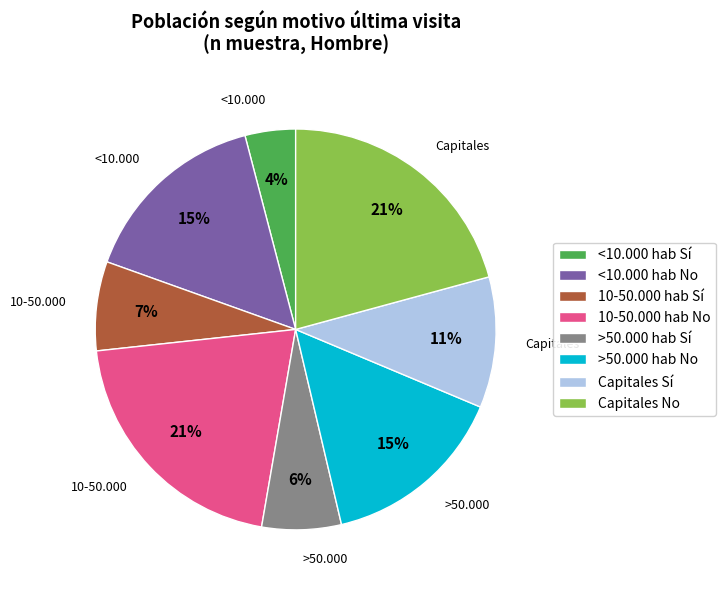

Count the number of slices in the pie.

8